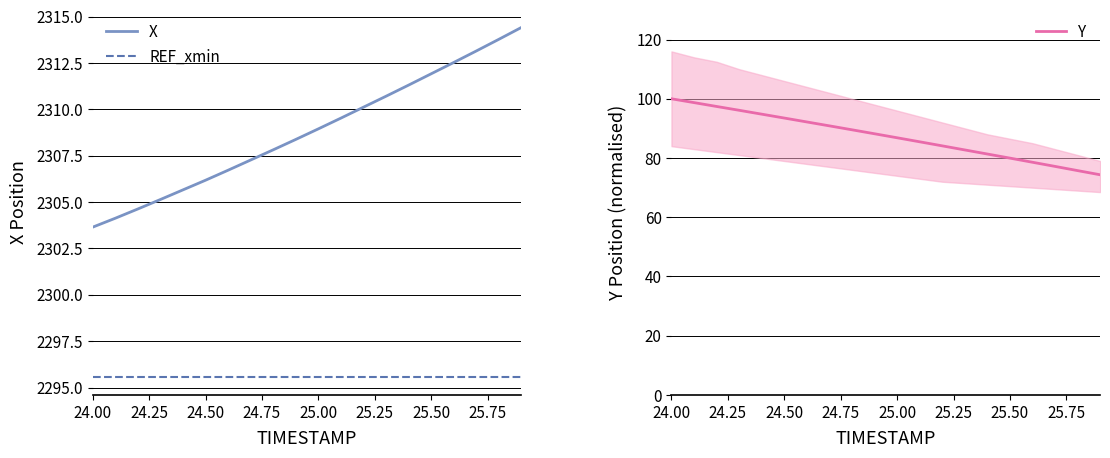

True or false: Y and REF_xmin cross at least once.

False